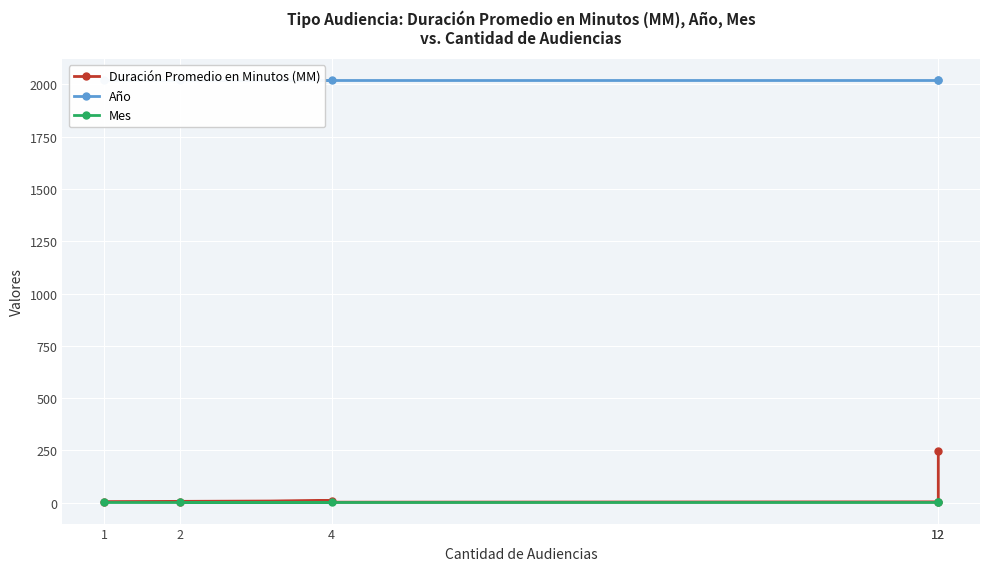

At which category does the chart reach its minimum across all series?

1